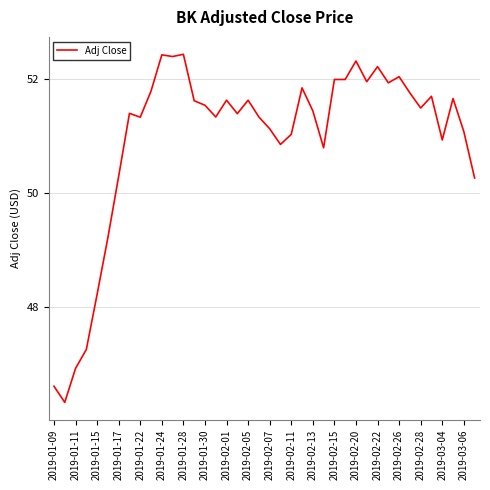

How many lines are shown in the chart?

1